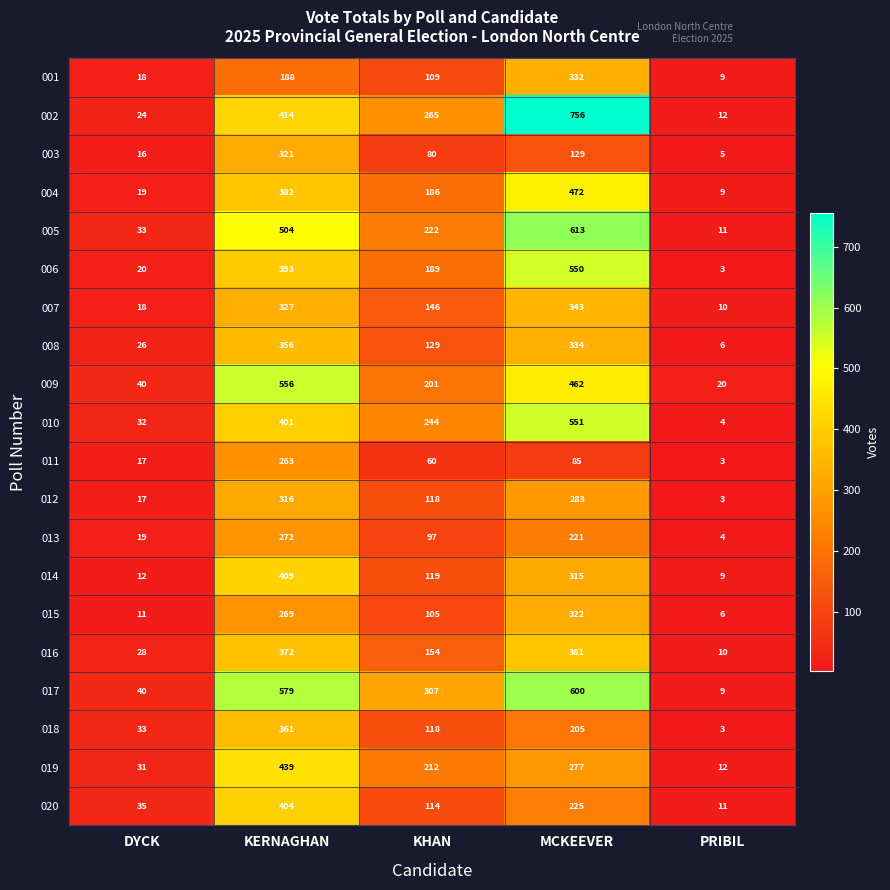

What is the difference between the second highest and second lowest values in the 014 series?

303